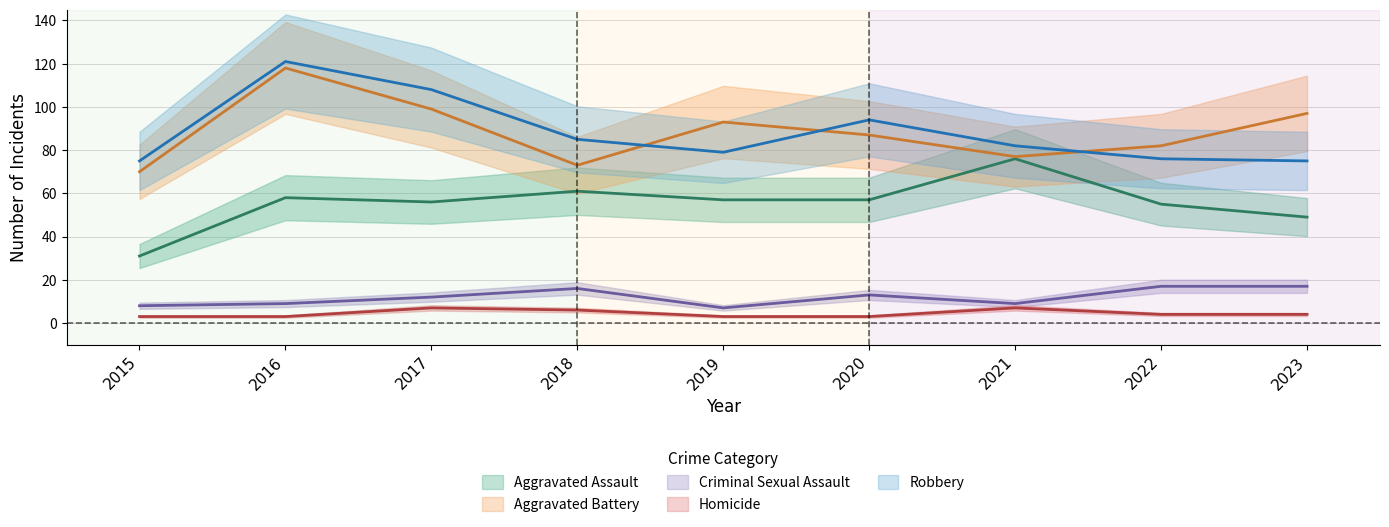

Is this an area chart (filled region under the line)?

No